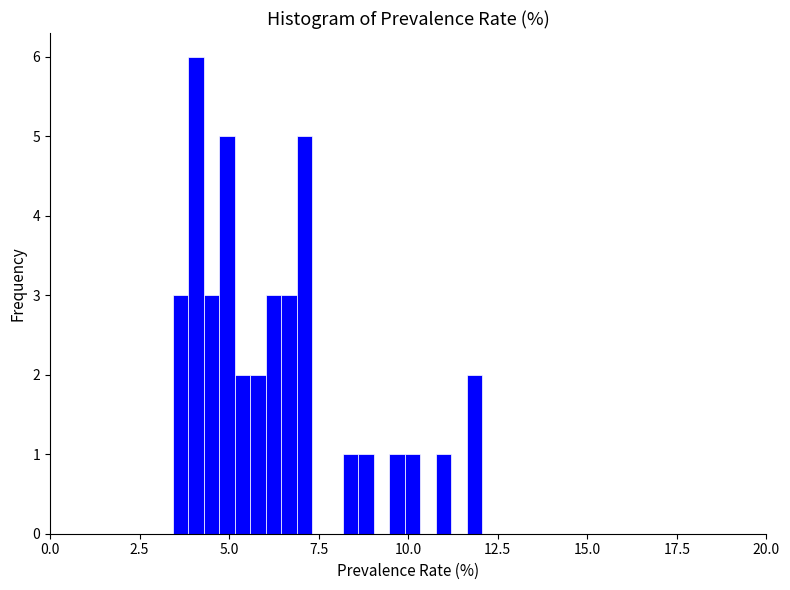

Around what value on the x-axis is the tallest bar? Give the approximate position of its centre, as read against the axis.

4.0